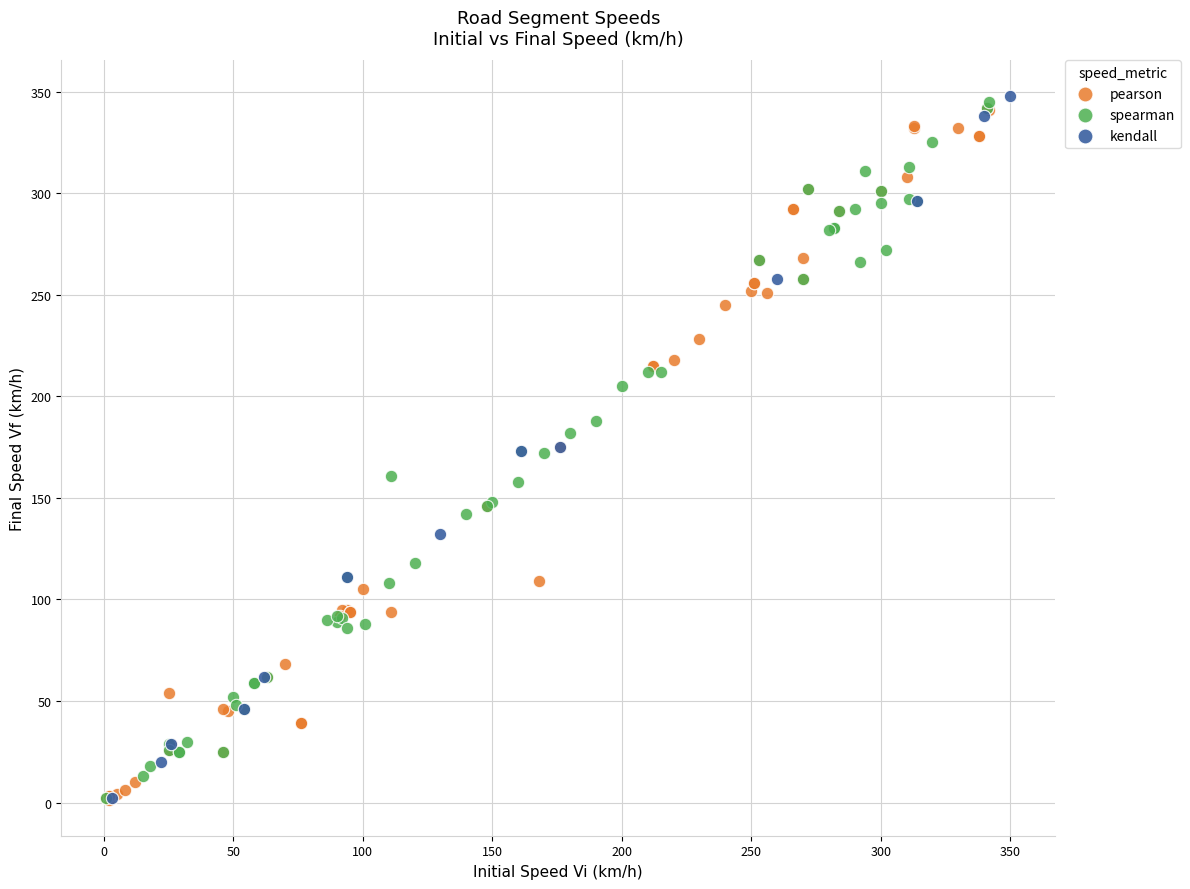

What are all the series names shown in the legend?

pearson, spearman, kendall